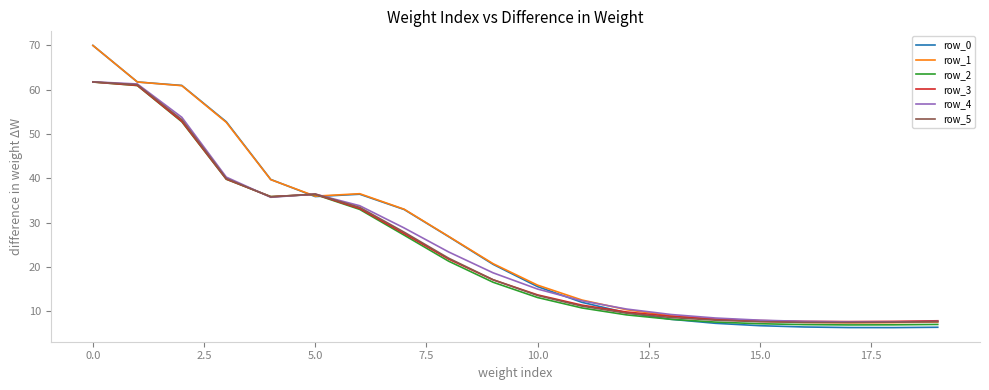

Which series has the largest range (max minus min)?

row_0